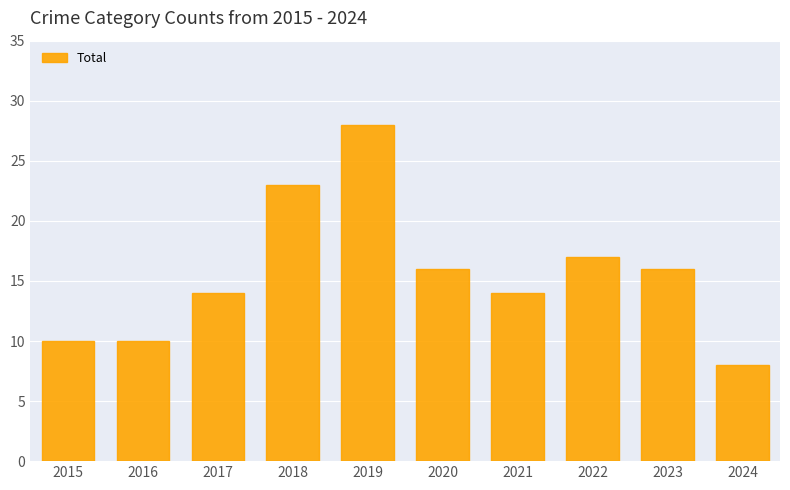

Approximately how many times larger is the value at 2018 compared to 2020?

1.4